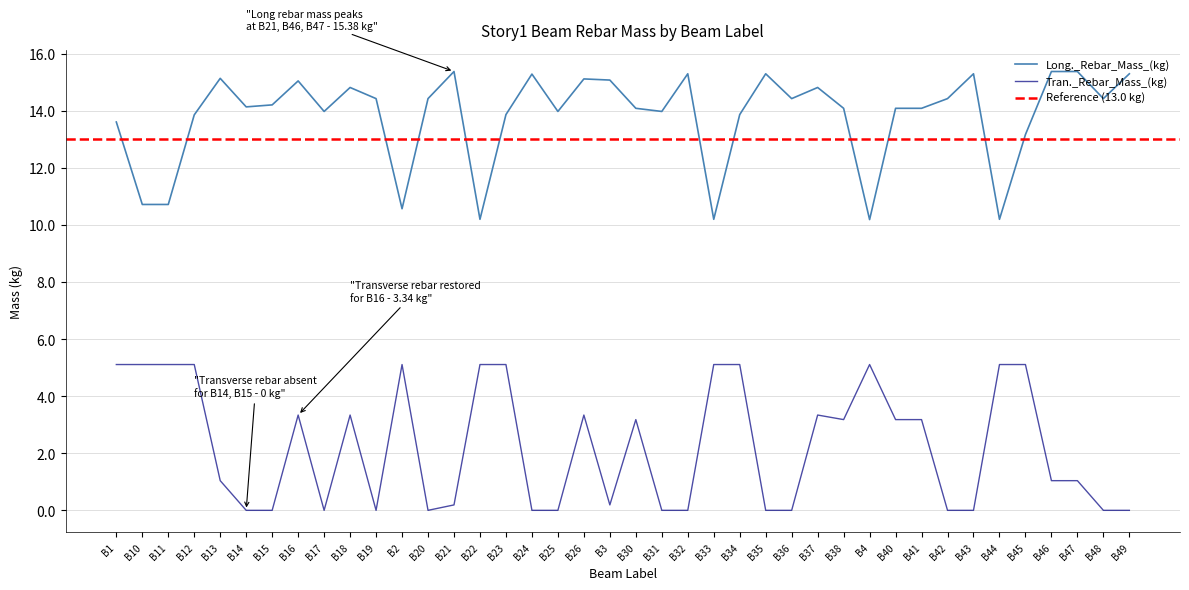

Is it true that Tran._Rebar_Mass_(kg) equals -3.4 at B43?

False